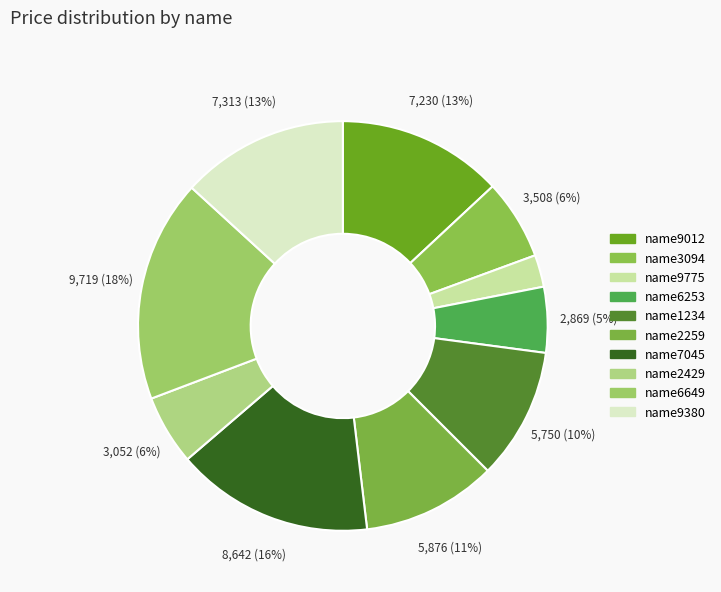

To the nearest percent, what is the difference between the largest and smallest slice percentages?

15%